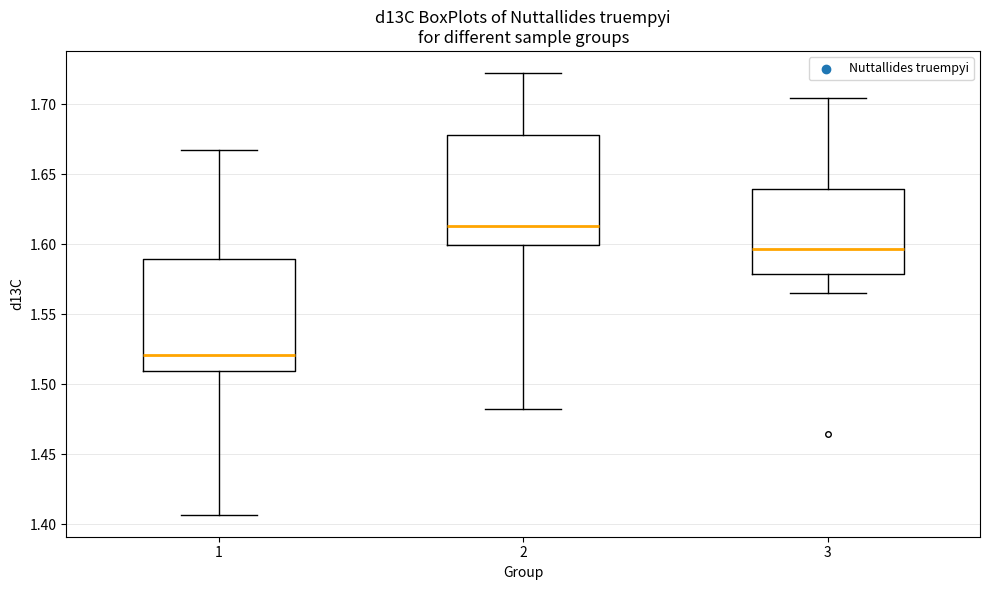

Where does the median line of the box at x = 1 sit on the y-axis? The values are not printed on the chart, so give them approximately, as read against the axis.

1.520